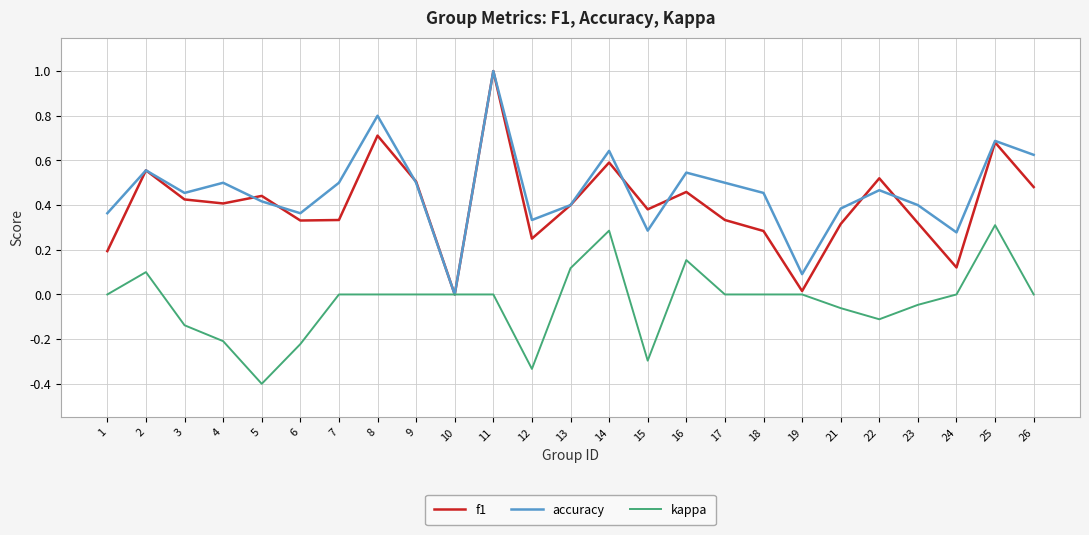

Is the value of accuracy at 26 greater than the value of kappa at 19?

Yes